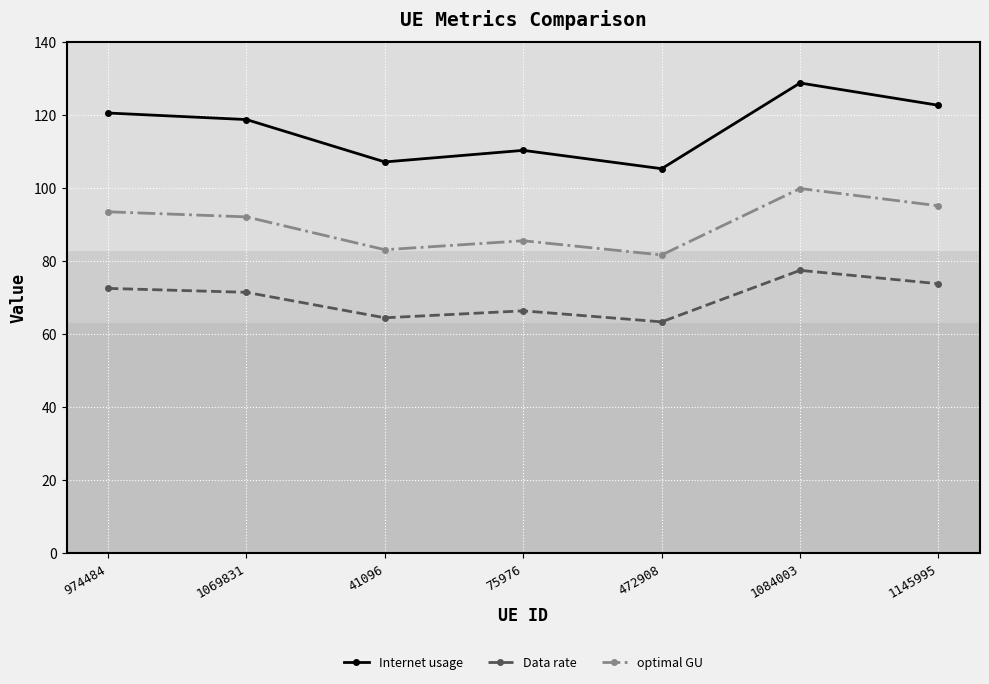

What are all the series names shown in the legend?

Internet usage, Data rate, optimal GU